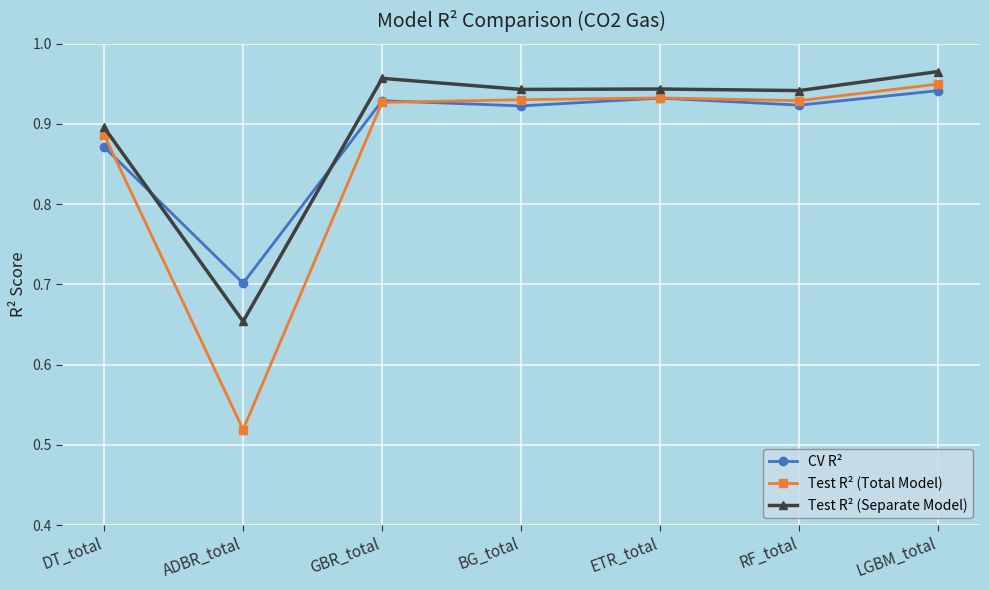

Where do CV R² and Test R² (Separate Model) first cross each other?

DT_total and ADBR_total